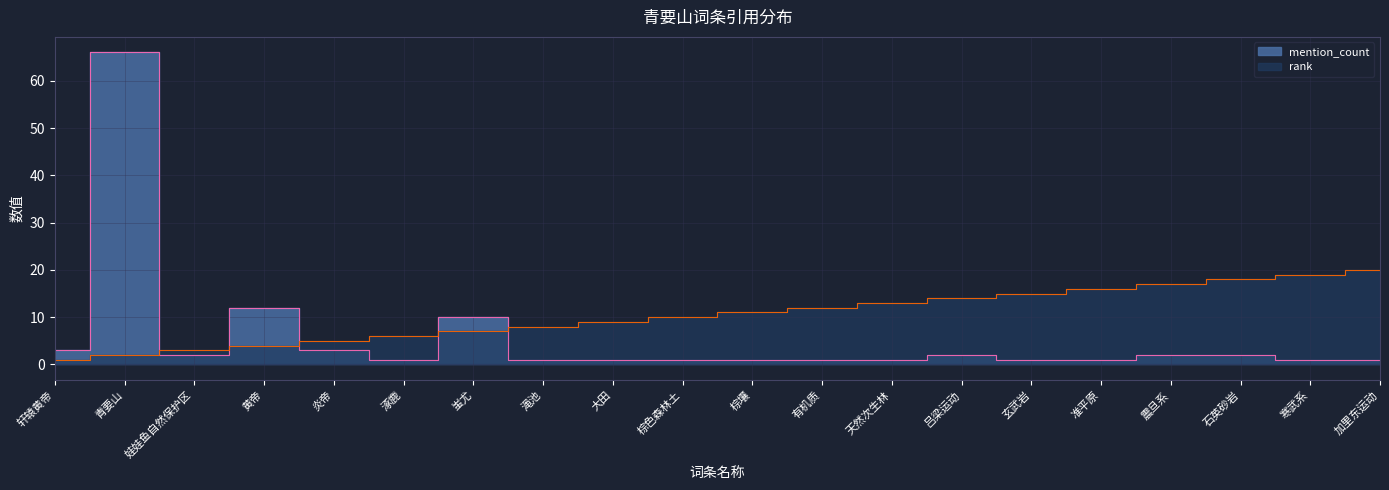

Reading left to right, list all the values displayed in this chart.

rank: 轩辕黄帝=1	青要山=2	娃娃鱼自然保护区=3	黄帝=4	炎帝=5	涿鹿=6	蚩尤=7	渑池=8	大田=9	棕色森林土=10	棕壤=11	有机质=12	天然次生林=13	吕梁运动=14	玄武岩=15	准平原=16	震旦系=17	石英砂岩=18	寒武系=19	加里东运动=20
mention_count: 轩辕黄帝=3	青要山=66	娃娃鱼自然保护区=2	黄帝=12	炎帝=3	涿鹿=1	蚩尤=10	渑池=1	大田=1	棕色森林土=1	棕壤=1	有机质=1	天然次生林=1	吕梁运动=2	玄武岩=1	准平原=1	震旦系=2	石英砂岩=2	寒武系=1	加里东运动=1